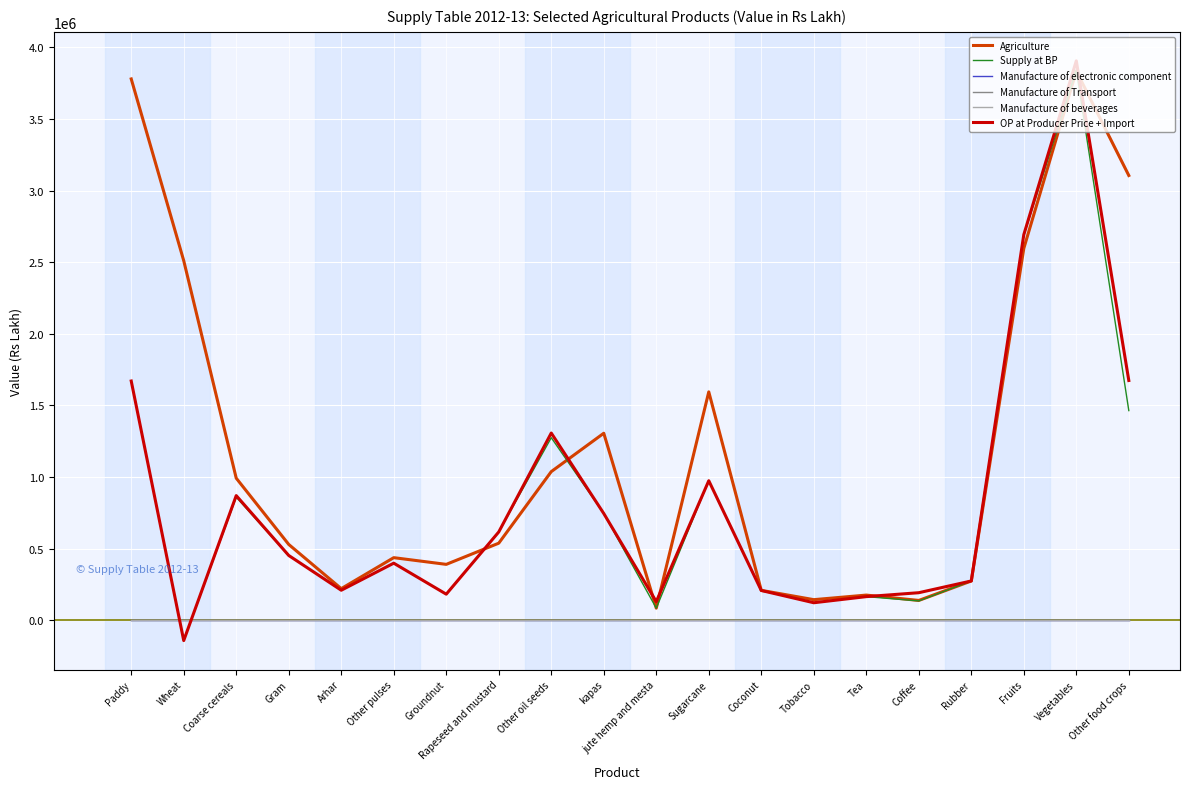

Is it true that Manufacture of beverages equals 0.0 at Wheat?

True